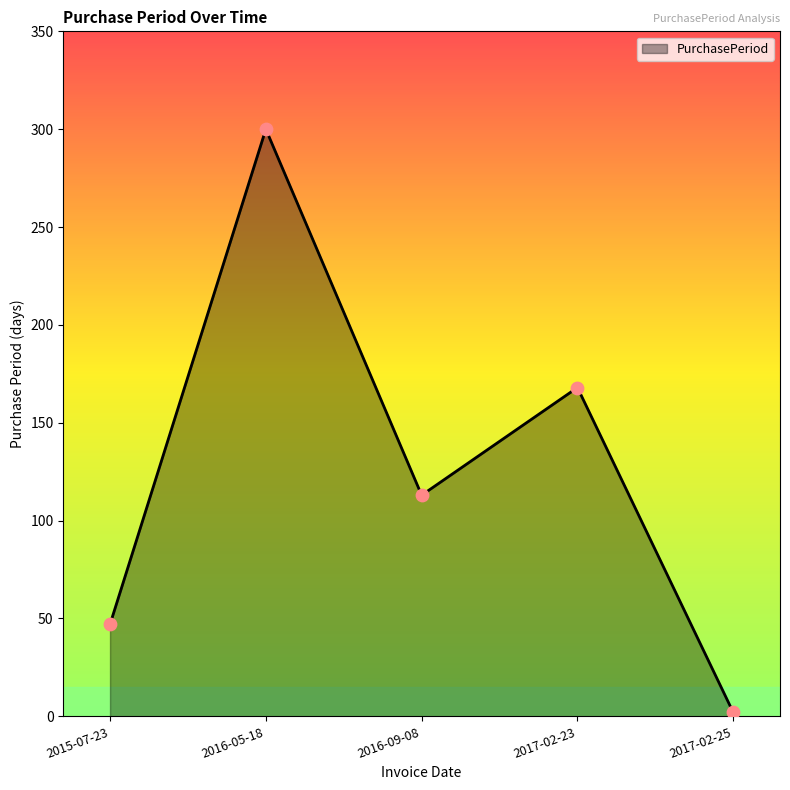

What is the change in value from 2016-05-18 to 2017-02-23?

-132